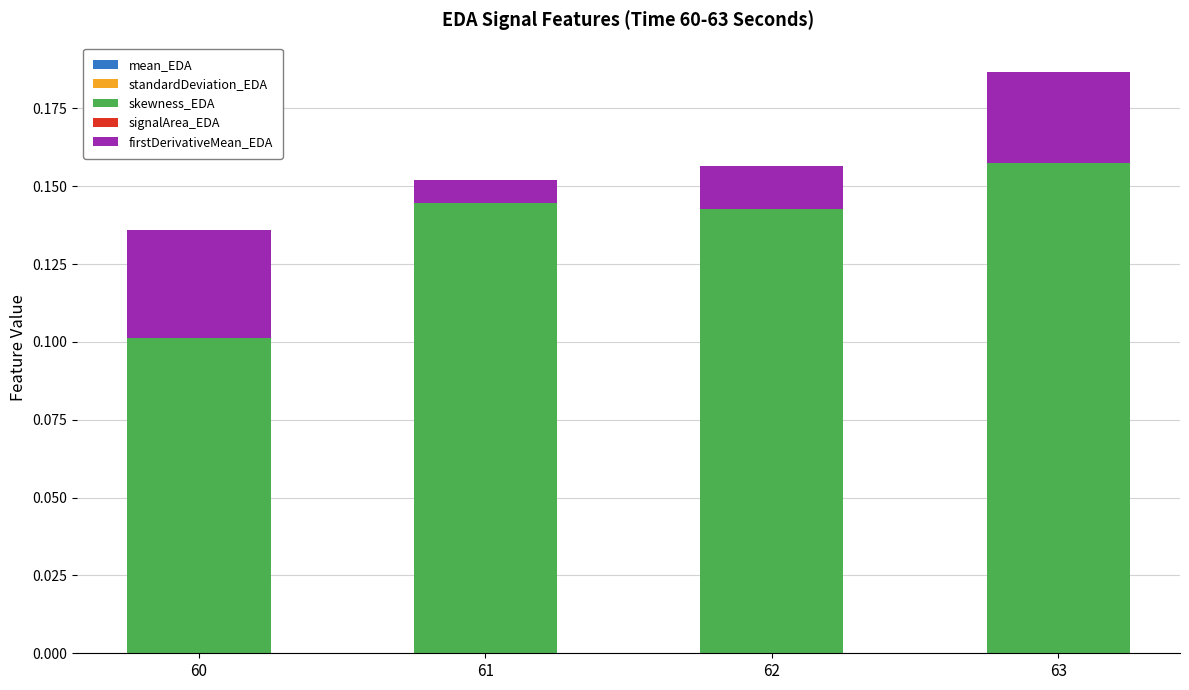

At which category is the sum across all series the highest?

63